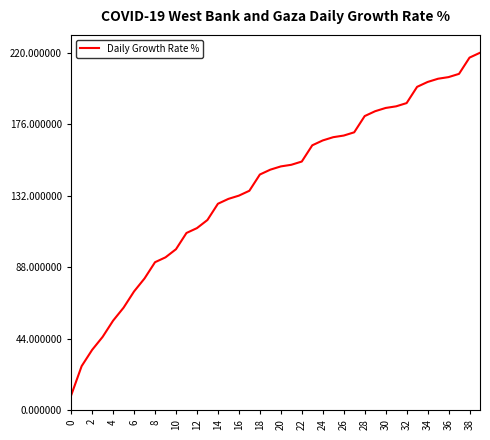

What is the minimum value shown in the chart?

9